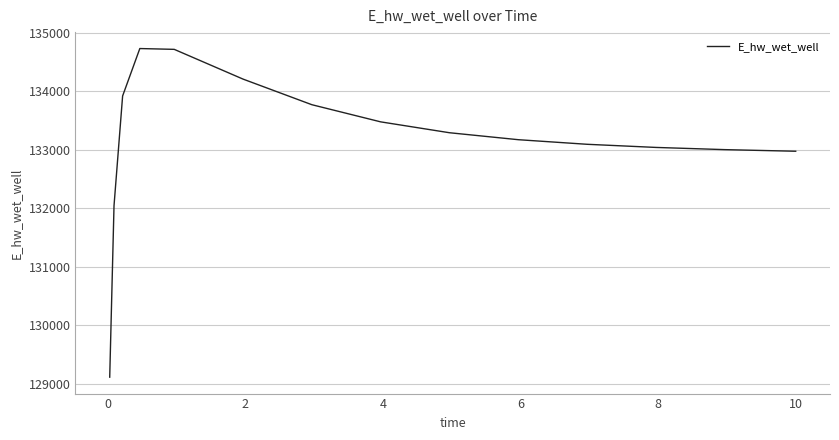

How many lines are shown in the chart?

1